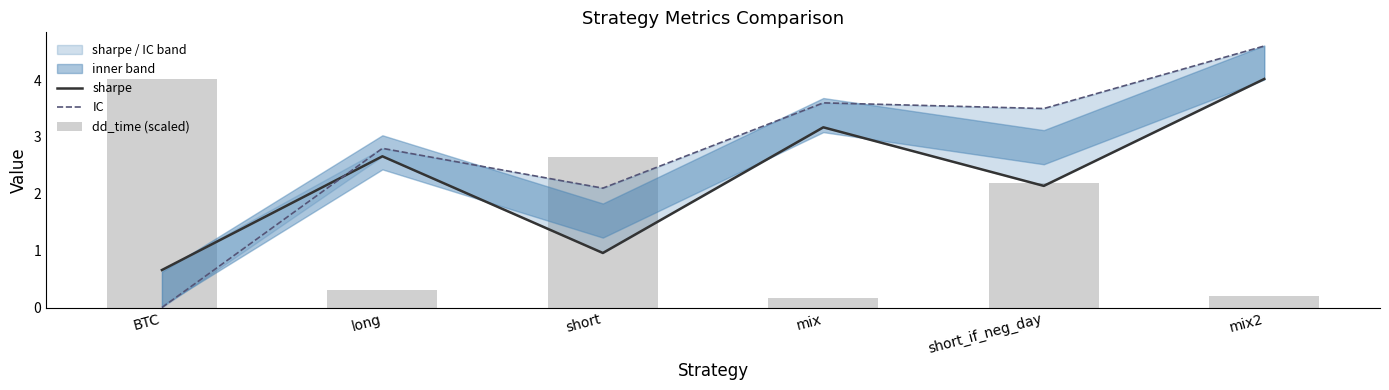

Are the bars grouped side by side (vs. stacked)?

Yes